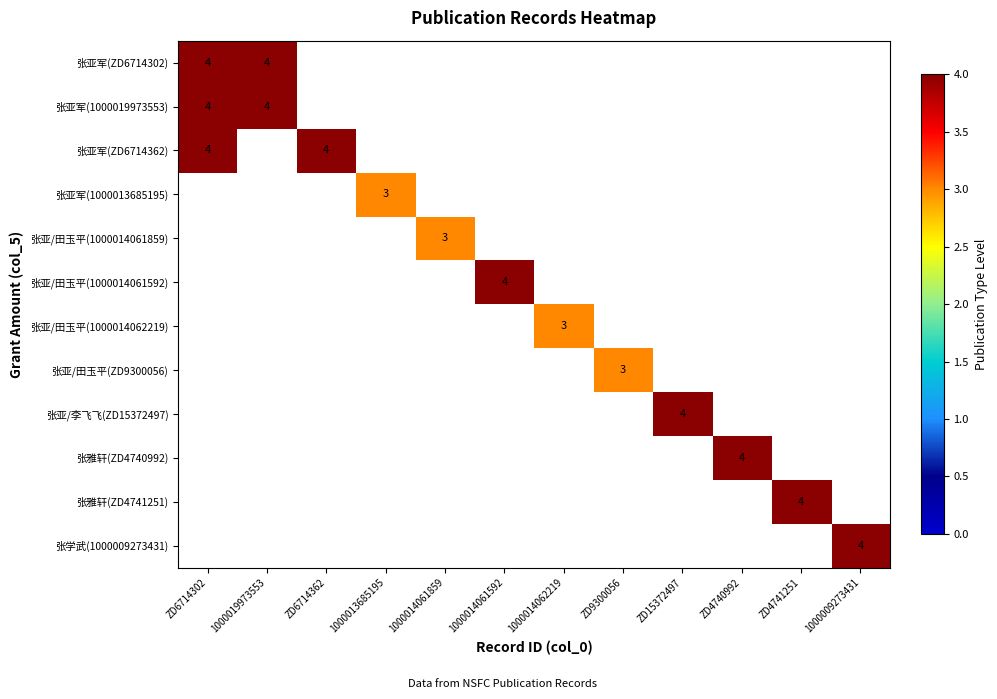

List the labels in order of 张亚/田玉平(1000014061592) value, smallest first.

ZD6714302, 1000019973553, ZD6714362, 1000013685195, 1000014061859, 1000014062219, ZD9300056, ZD15372497, ZD4740992, ZD4741251, 1000009273431, 1000014061592